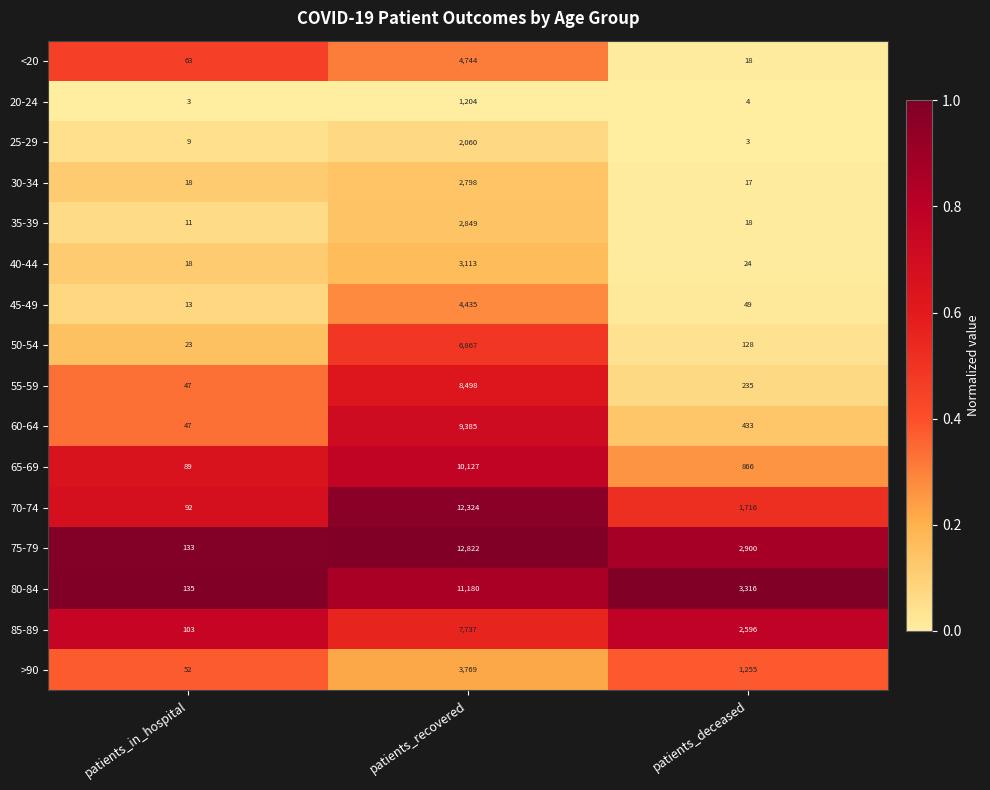

What is the total value across all series at patients_deceased?

13578